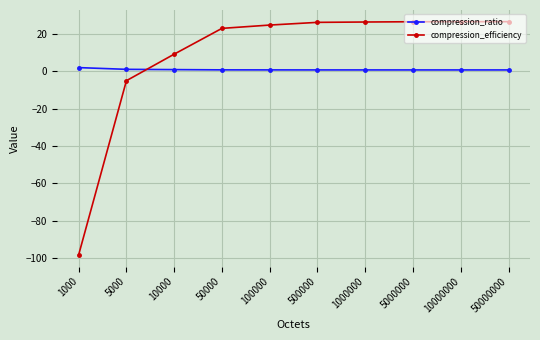

True or false: compression_efficiency has a value of -5.0 at 5000.

True